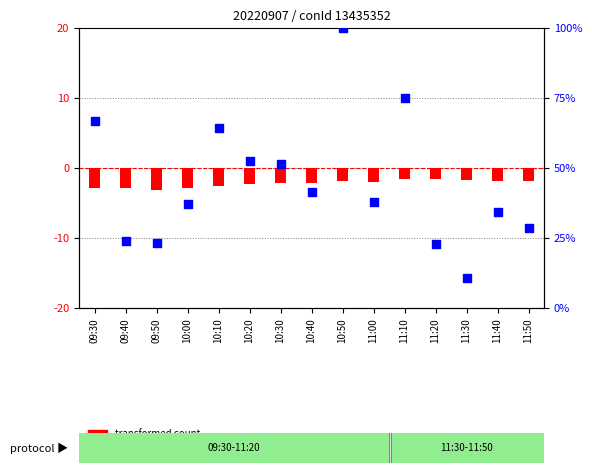

What is the total value across all series at 11:40?

32.5